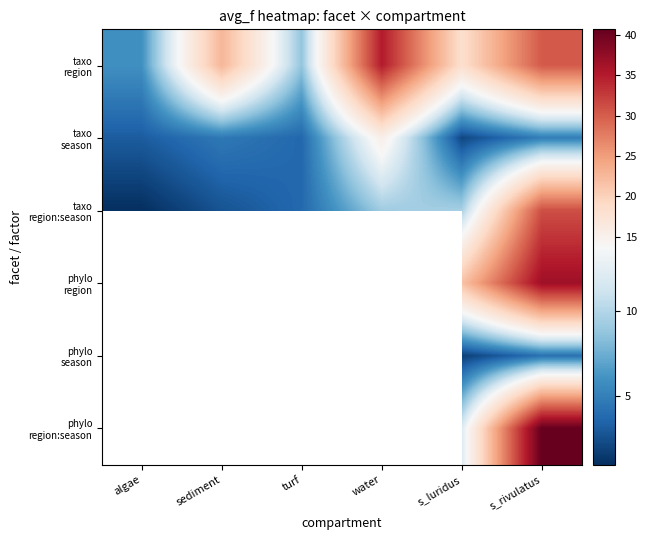

Rank the series by their average value, from lowest to highest.

taxo season, taxo region:season, taxo region, phylo region, phylo season, phylo region:season